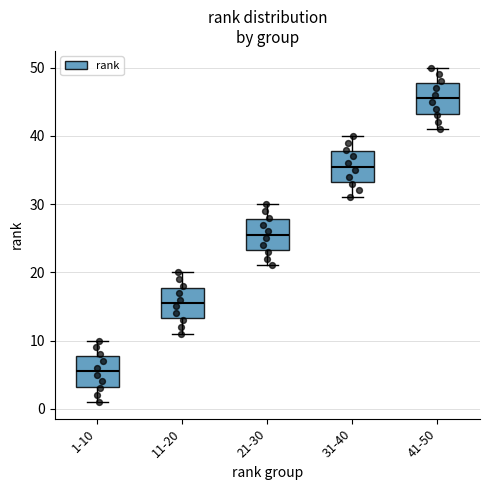

Where does the lower whisker of the box for 1-10 end on the y-axis? The values are not printed on the chart, so give them approximately, as read against the axis.

1